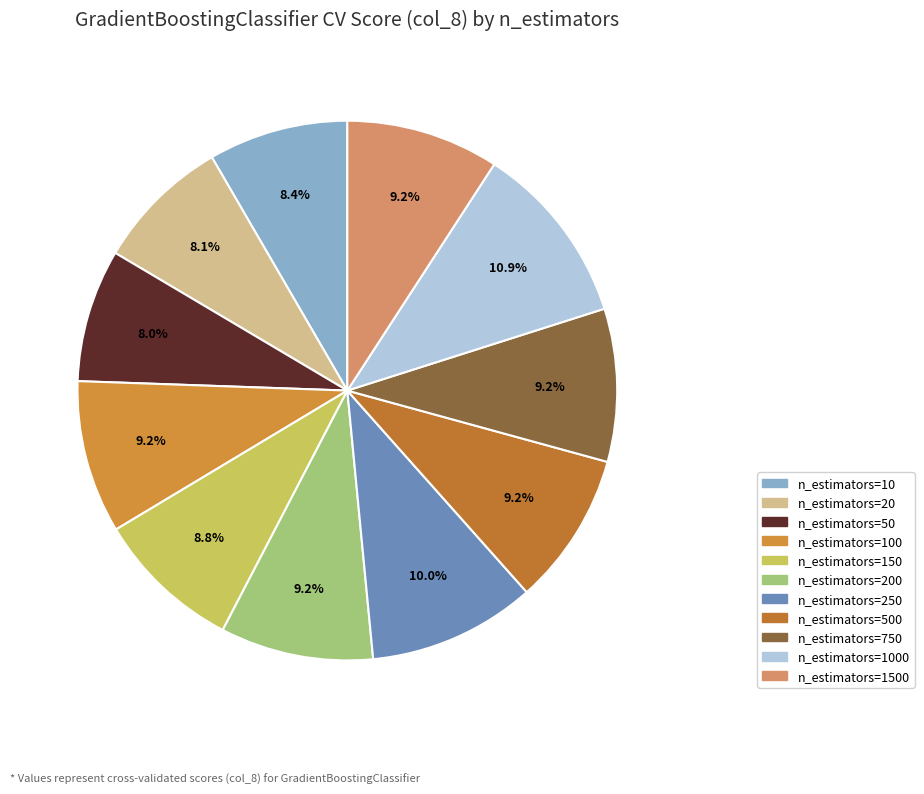

To the nearest percent, what portion does n_estimators=1500 represent?

9%